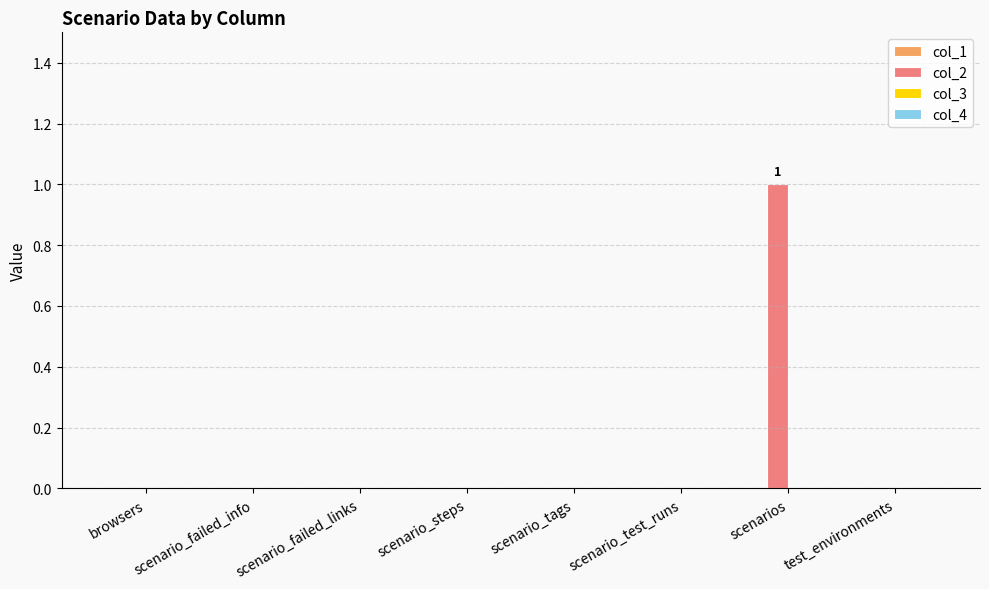

Between scenario_failed_info and scenarios, which is larger?

scenarios